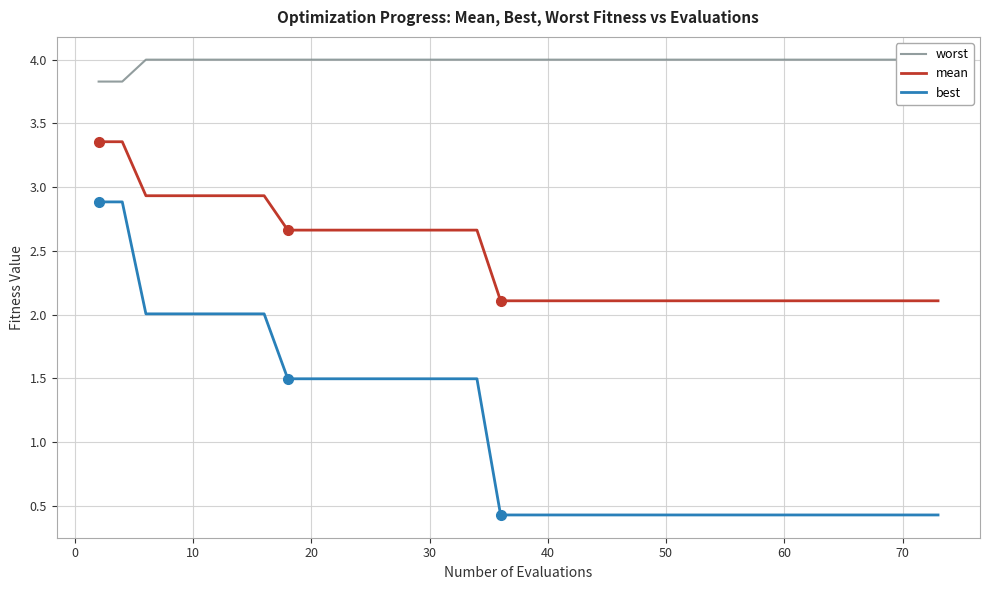

The best series shows 3.1 at 10. True or false?

False